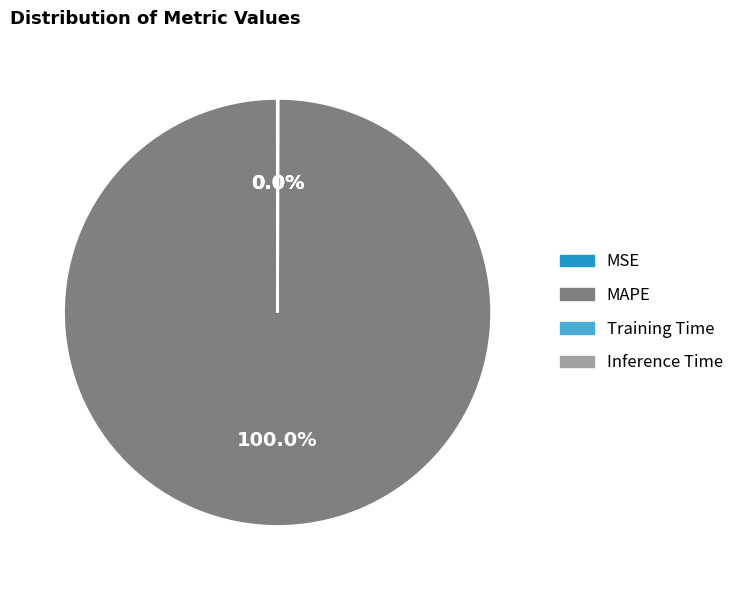

What is the largest slice in the pie chart?

MAPE